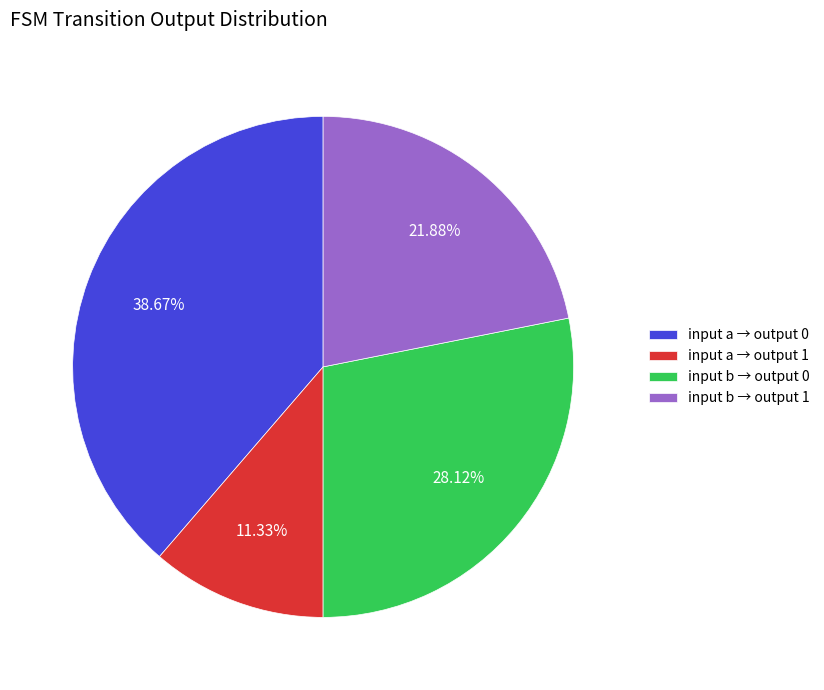

Rank the categories by value from lowest to highest.

input a → output 1, input b → output 1, input b → output 0, input a → output 0